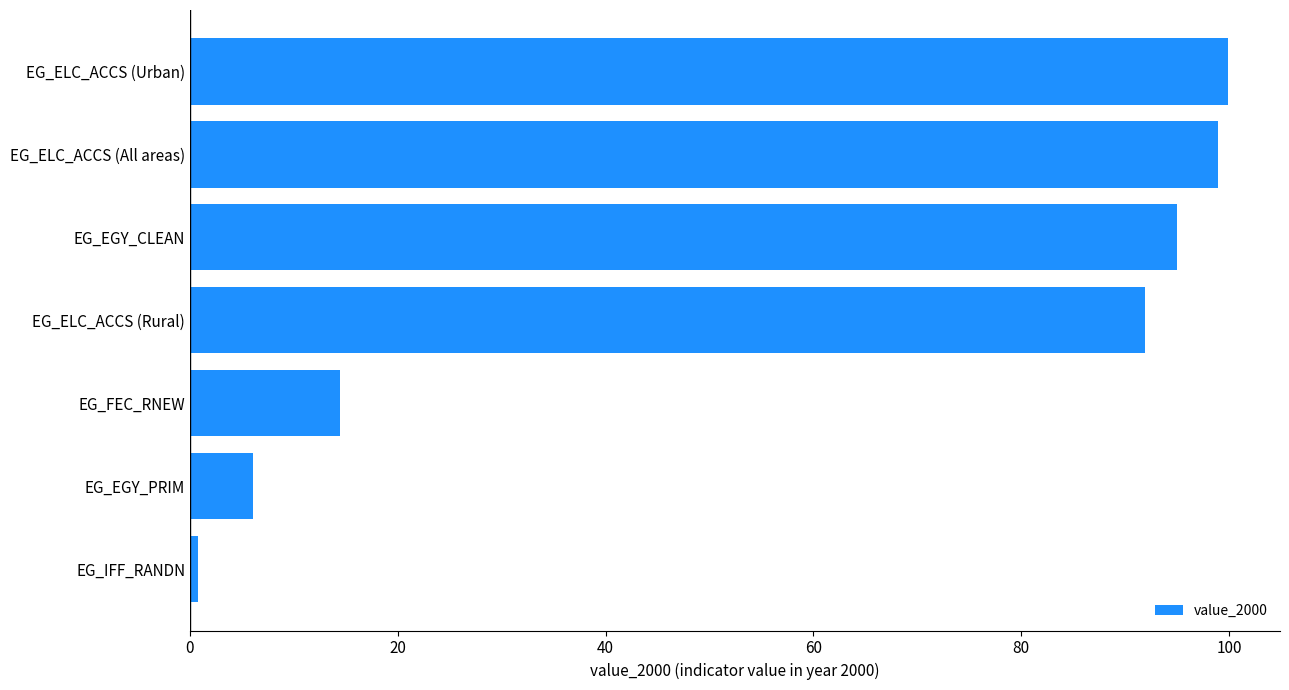

What value does the data have at EG_FEC_RNEW?

14.4